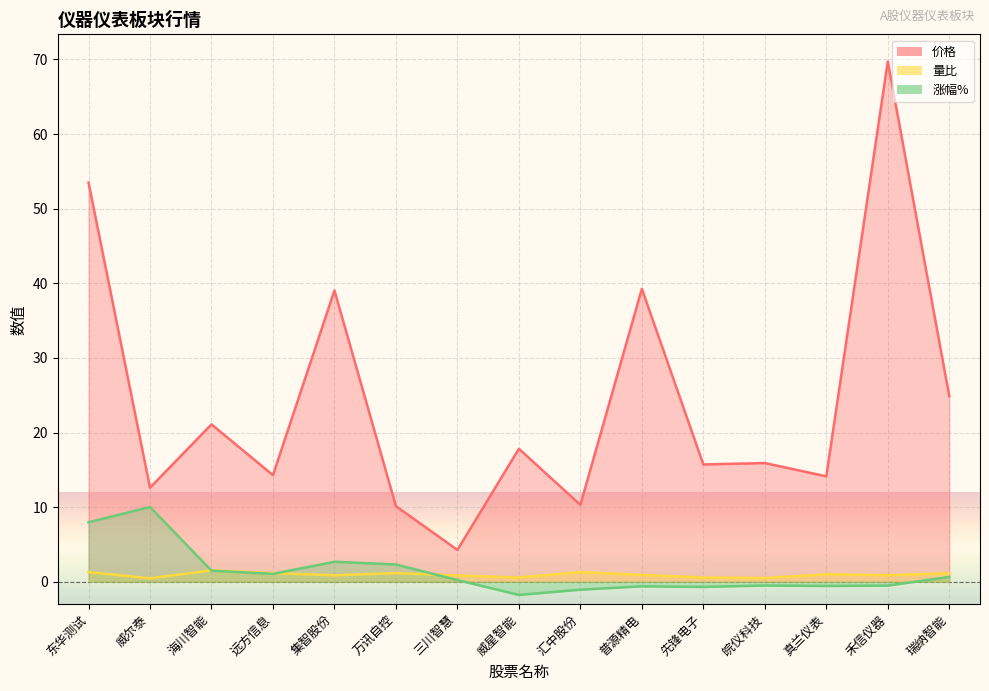

What is the total value across all series at 万讯自控?

13.6